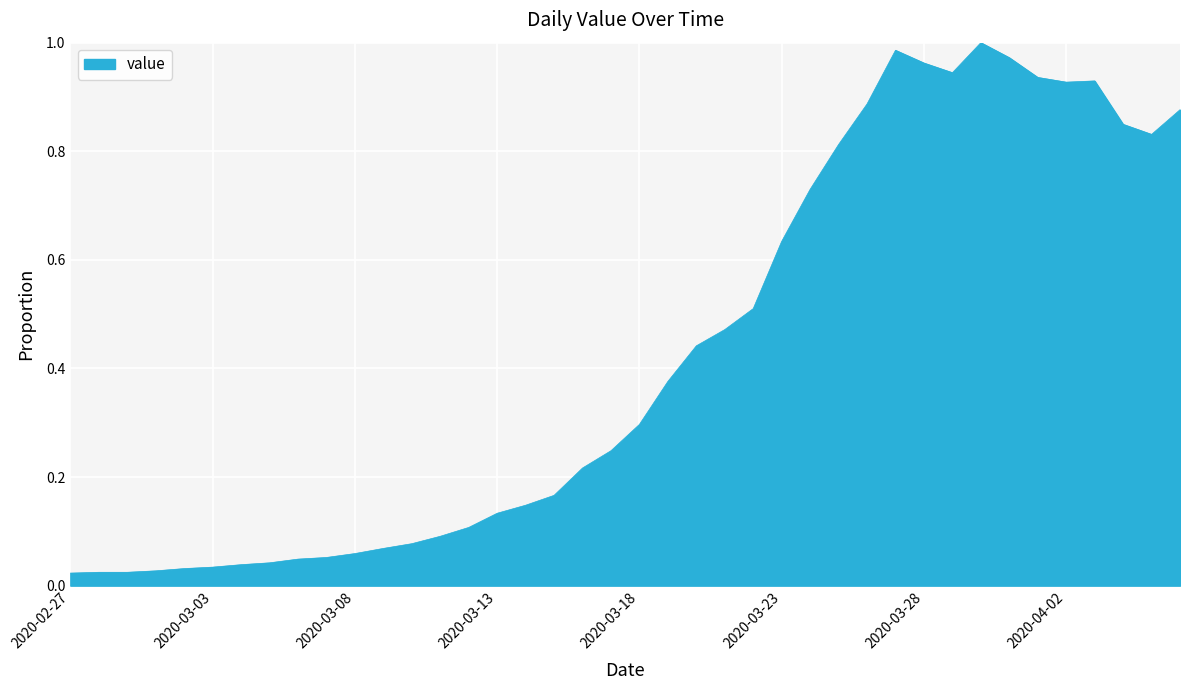

How many points are higher than both their immediate neighbors (excluding endpoints)?

3